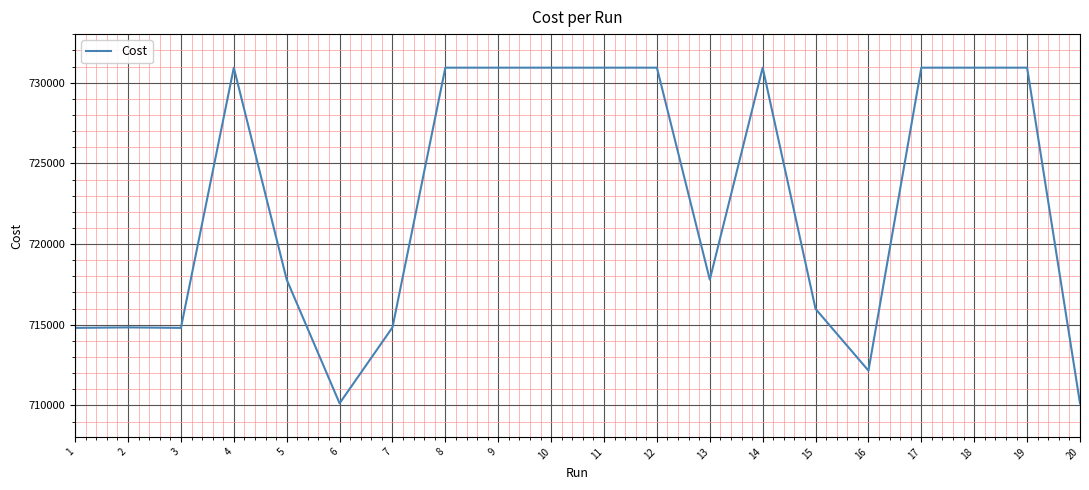

What is the change in value from 7 to 8?

+16097.0